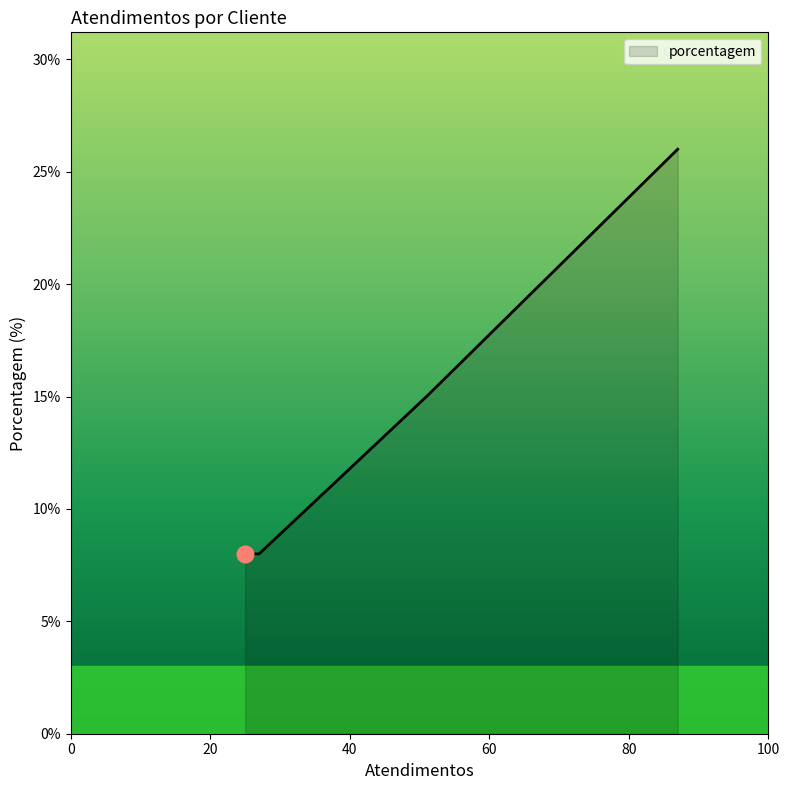

True or false: the data has more than 2 interior local peaks.

False